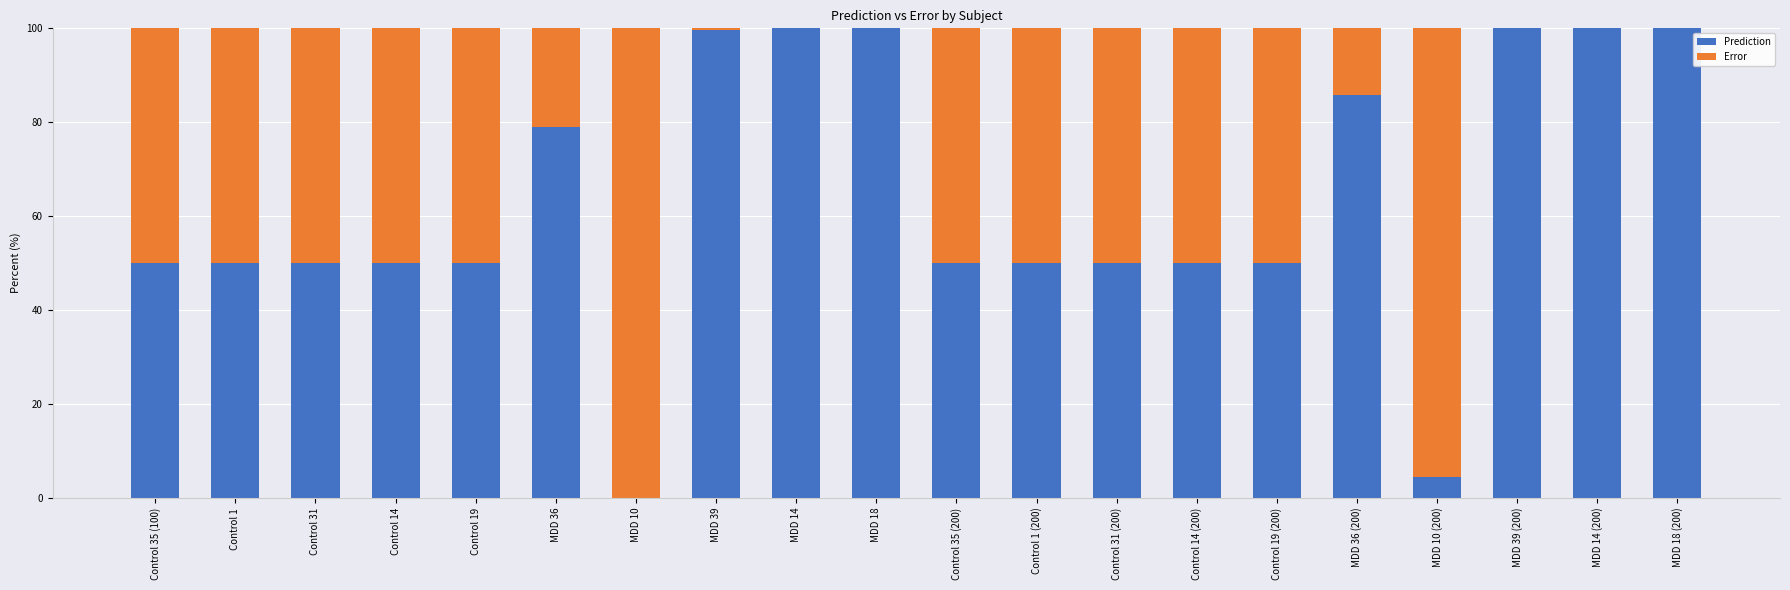

True or false: Prediction has a value of 46.6 at MDD 36.

False